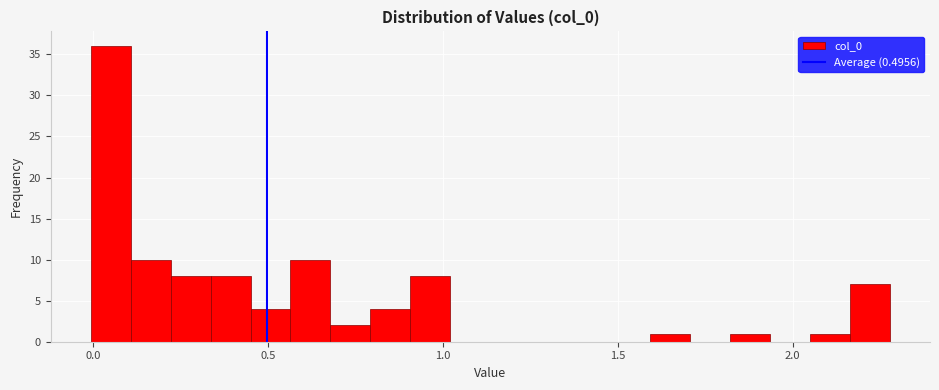

Around what value on the x-axis is the tallest bar? Give the approximate position of its centre, as read against the axis.

0.05